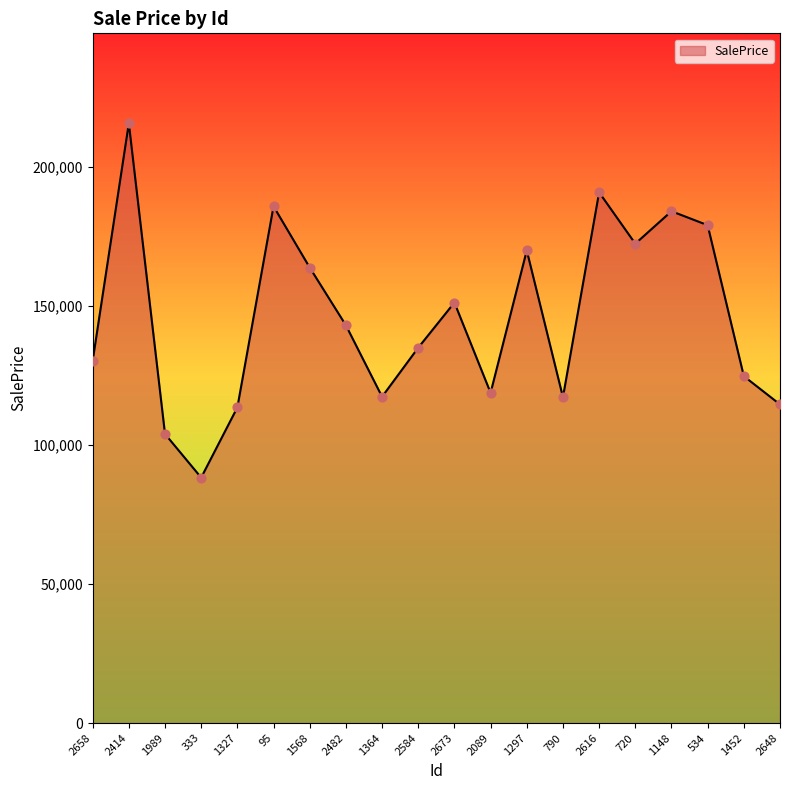

What is the change in value from 1297 to 790?

-52751.1